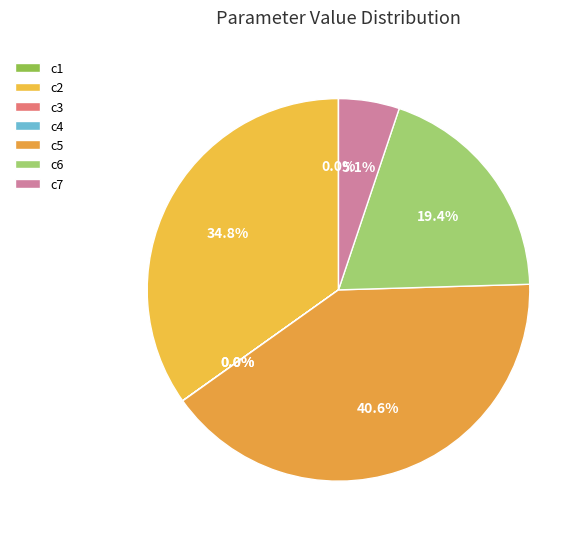

What is the largest slice in the pie chart?

c5